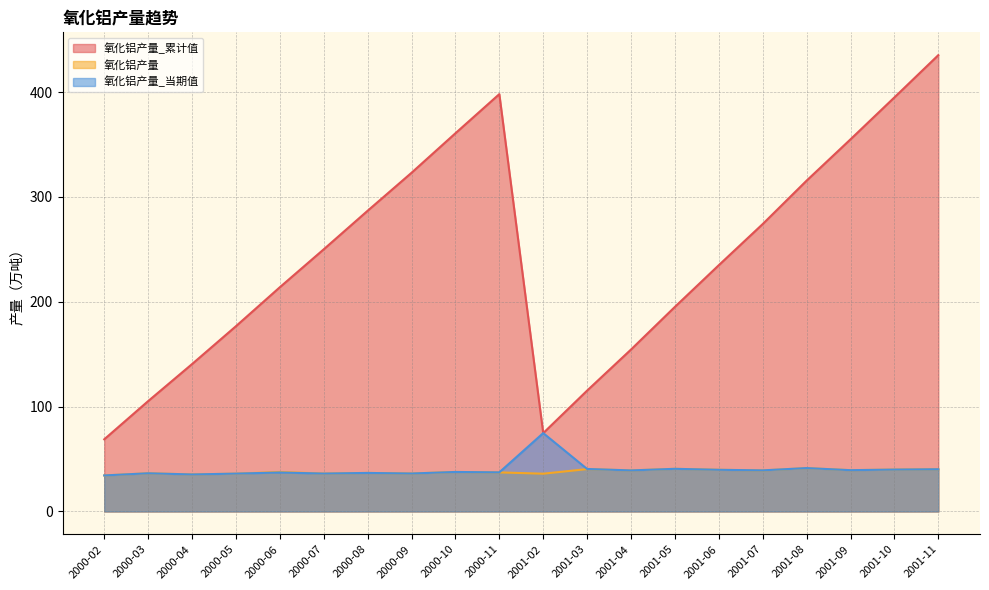

True or false: 氧化铝产量_累计值 and 氧化铝产量 cross at least once.

False